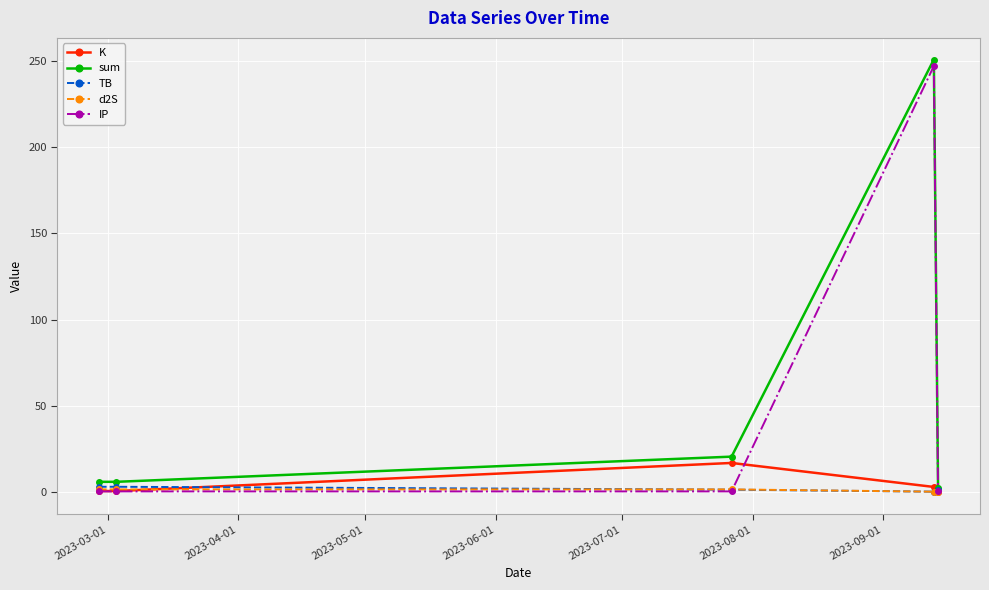

True or false: IP and K intersect in this chart.

True